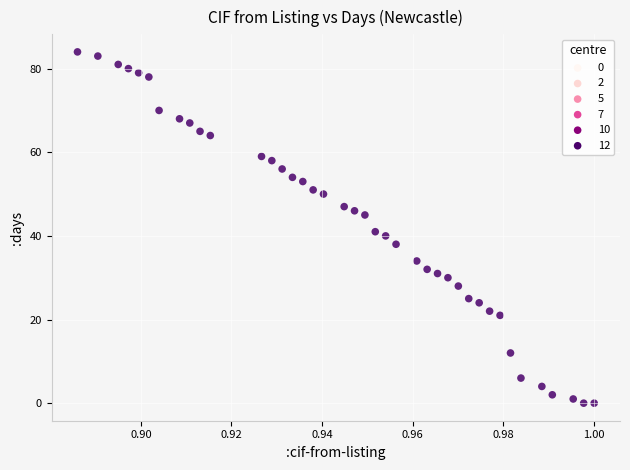

What is the range of Y values (max minus min)?

84